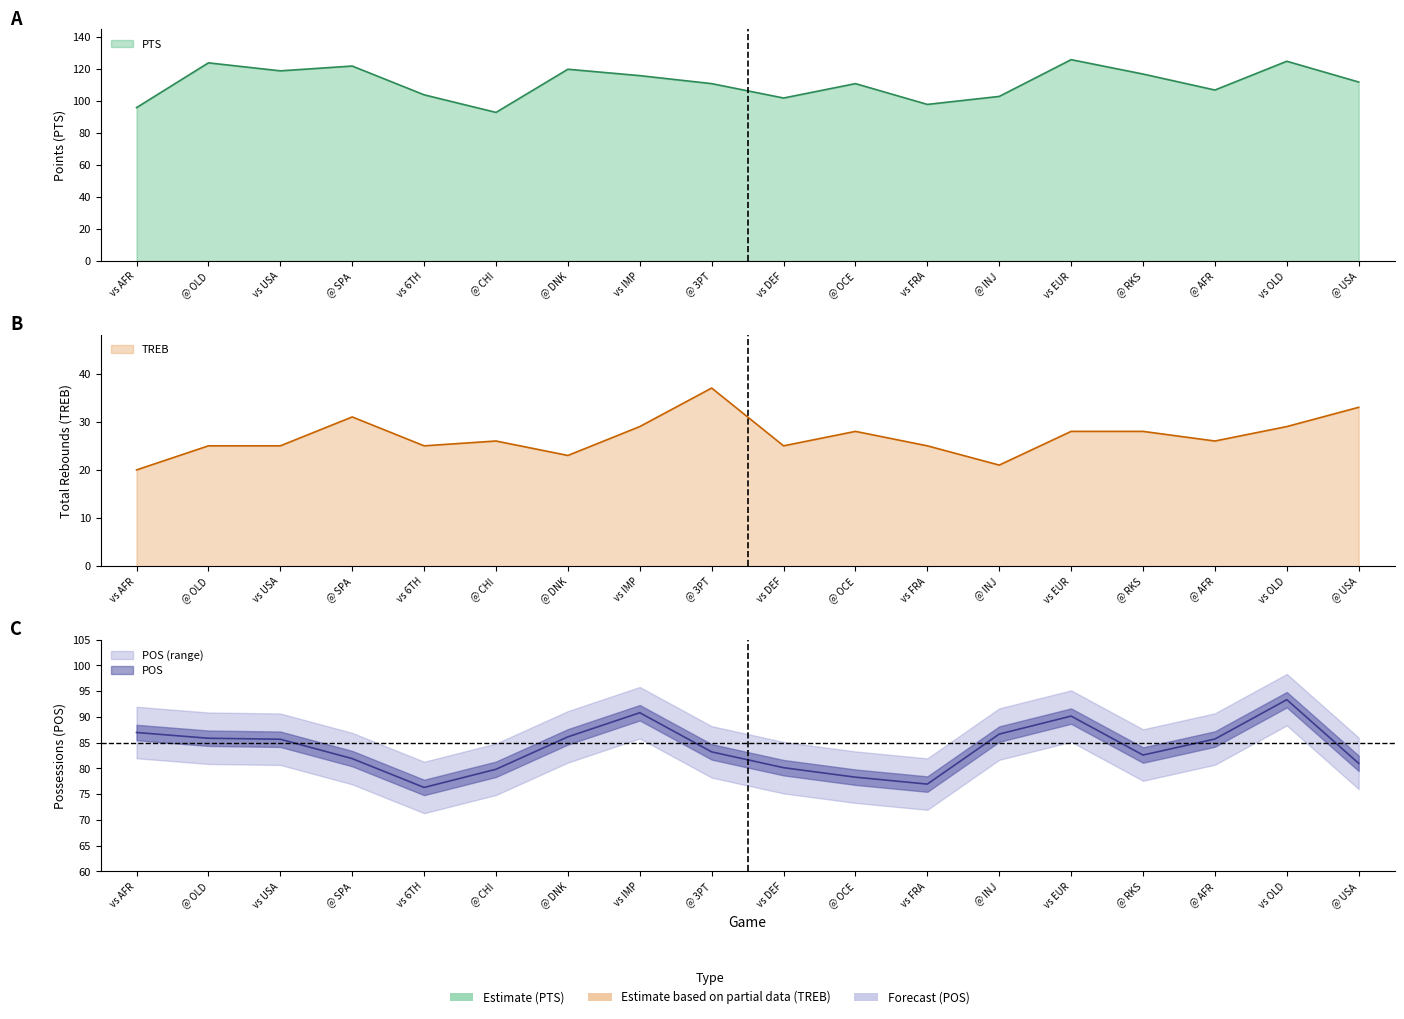

What is the sum of the POS values at vs EUR and @ OCE?

168.5